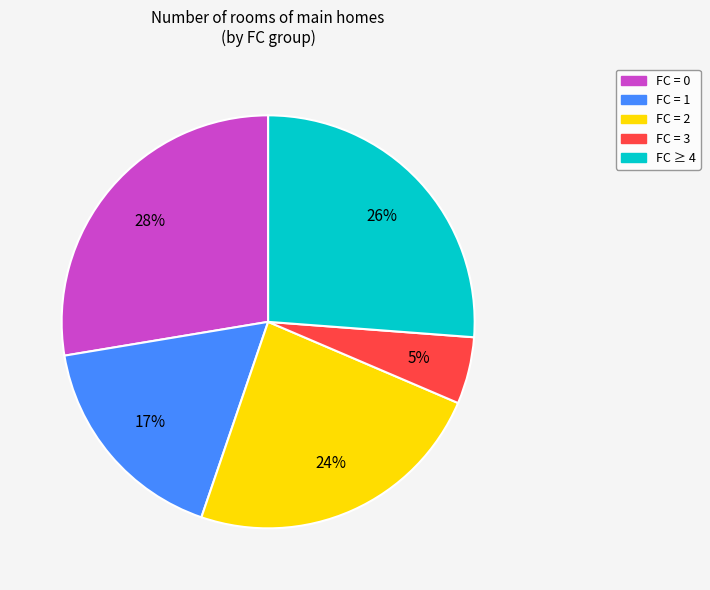

Is there any slice that represents more than half of the pie?

No